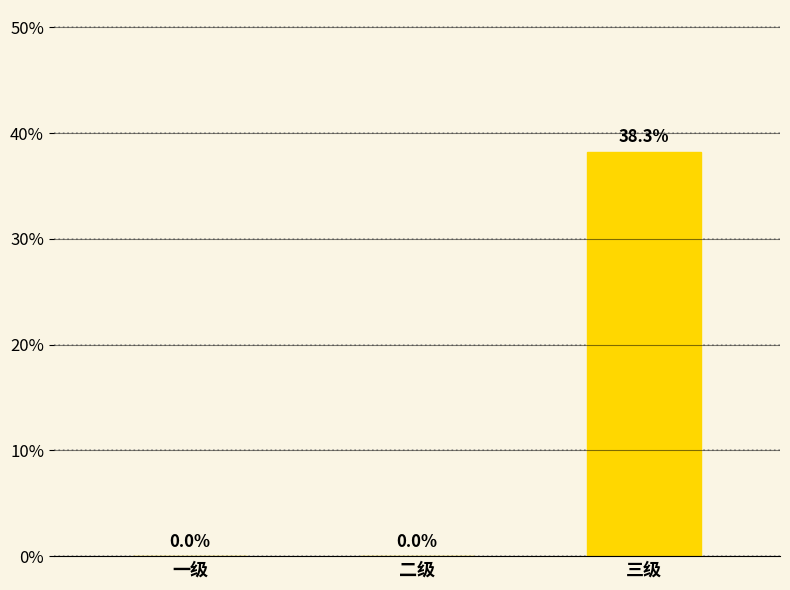

Are the bars horizontal?

No